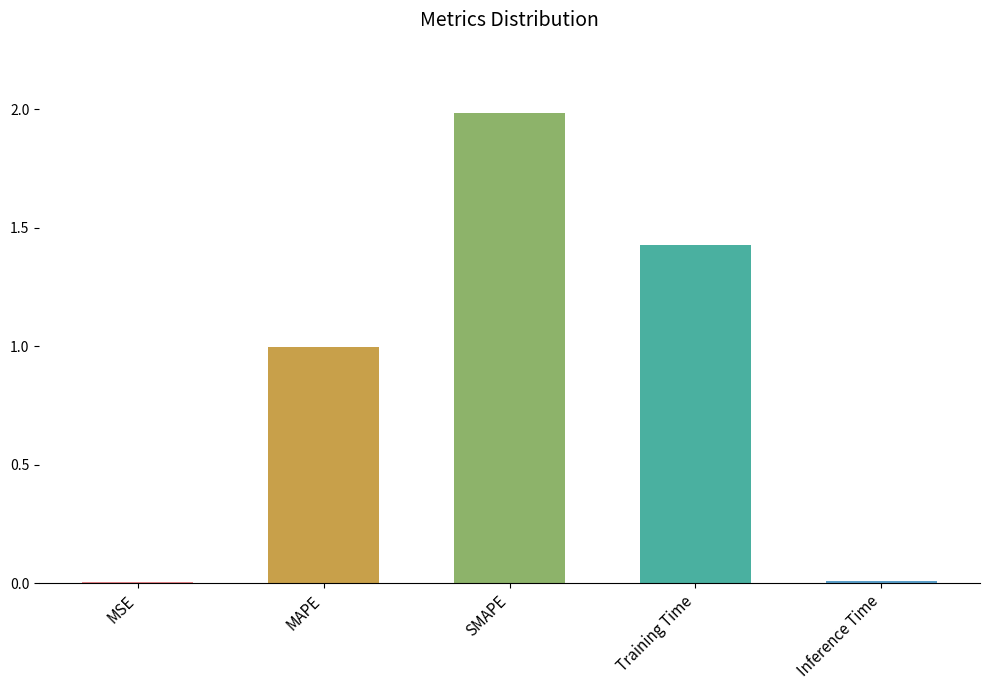

Which label corresponds to the largest value in the chart?

SMAPE